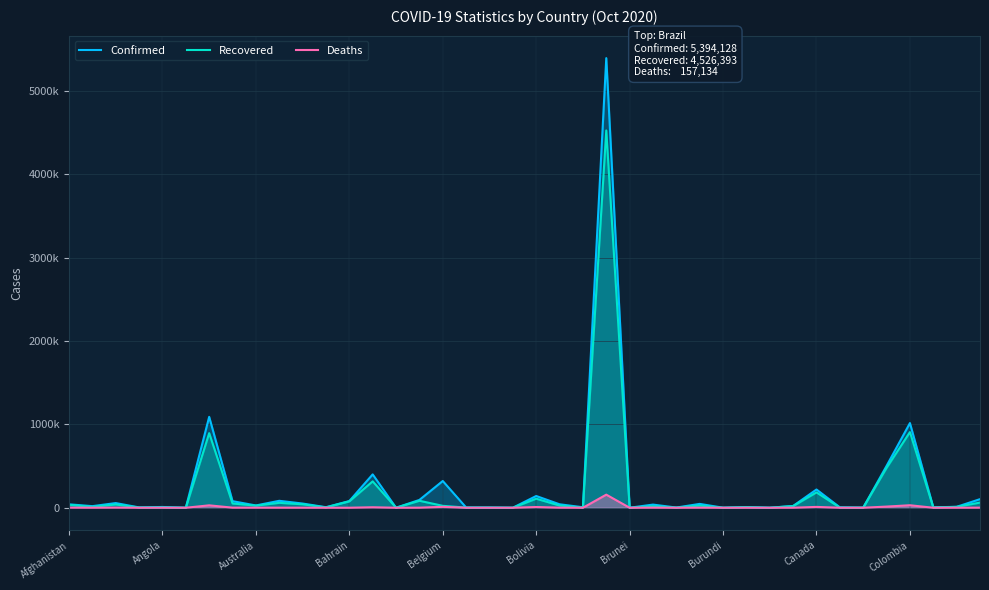

What is the difference between the maximum and minimum values in the Recovered series?

4526285